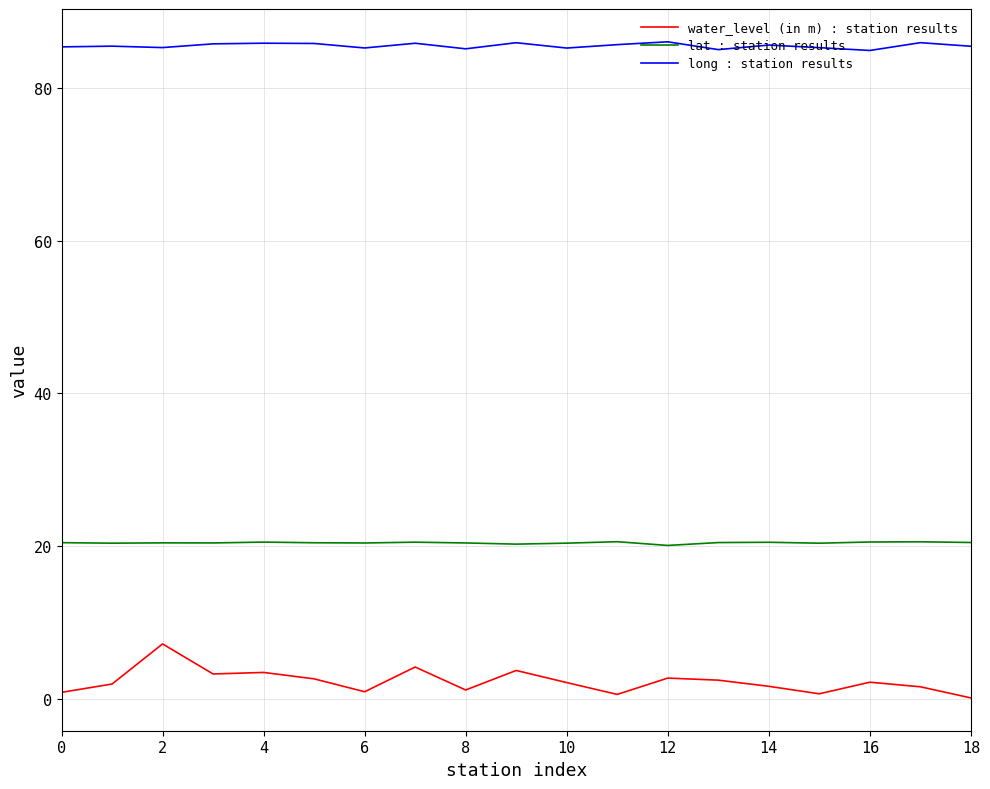

What is the smallest value displayed?

0.1